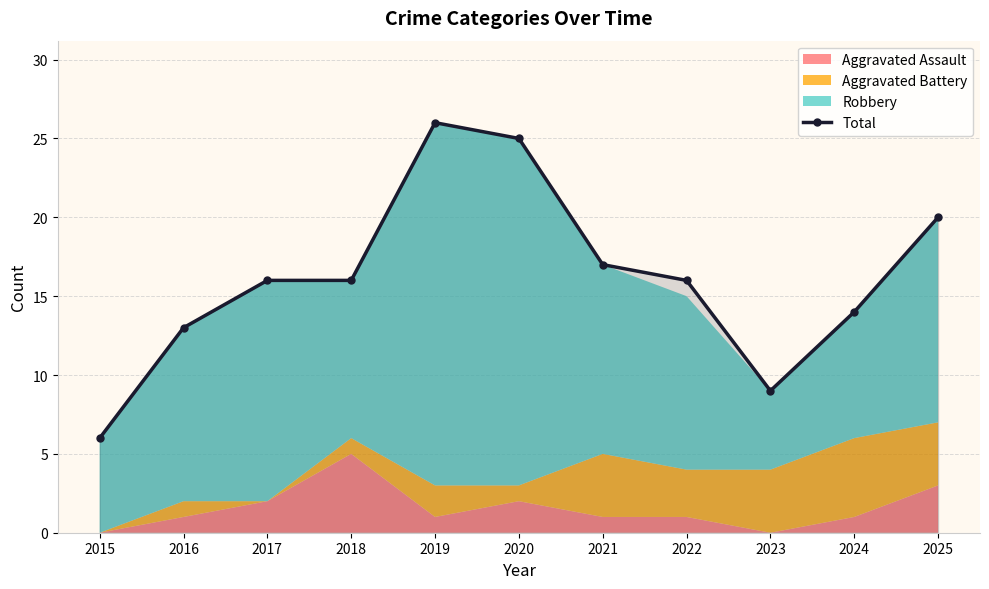

True or false: the data shows 14 at 2024.

True